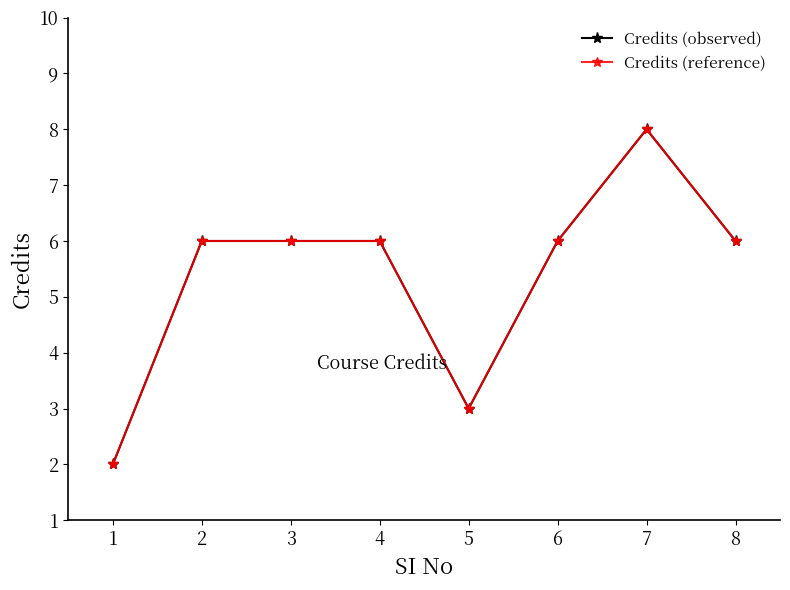

What is the sum of the Credits (observed) values at 2 and 1?

8